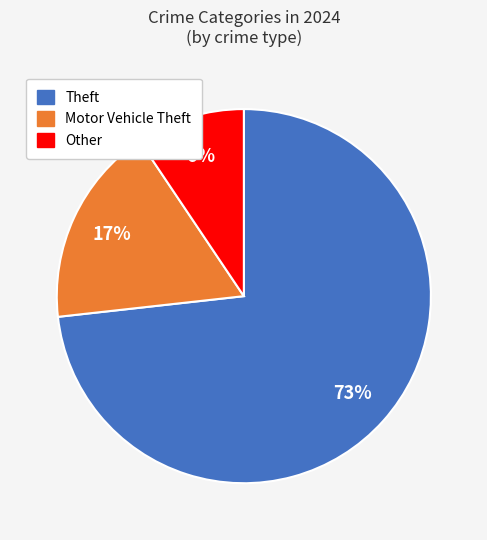

To the nearest percent, what is the average slice percentage?

33%